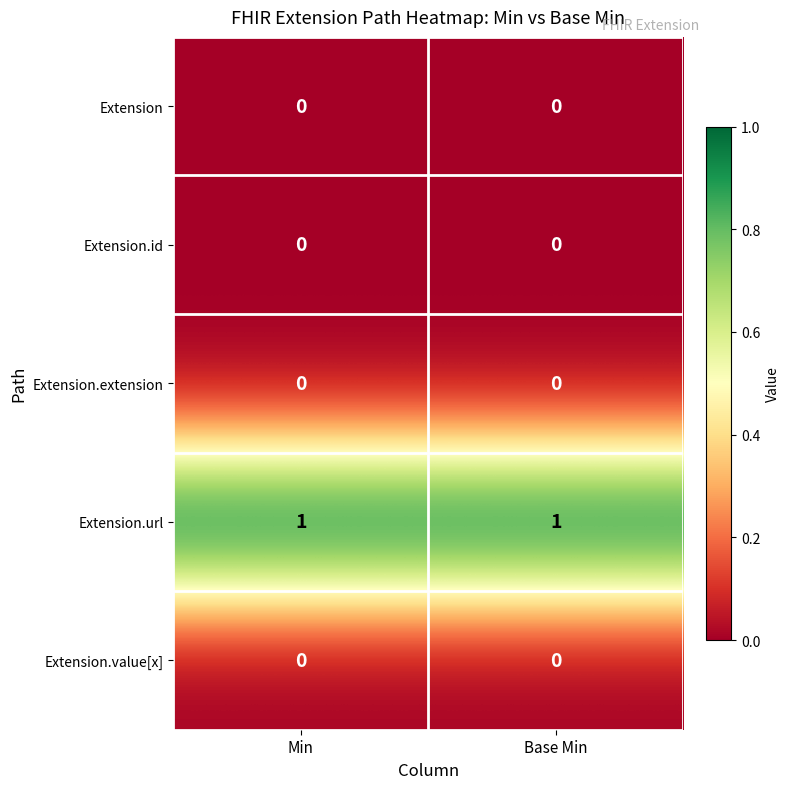

Reading left to right, extract all data points from this chart.

Extension: 0	0
Extension.id: 0	0
Extension.extension: 0	0
Extension.url: 1	1
Extension.value[x]: 0	0